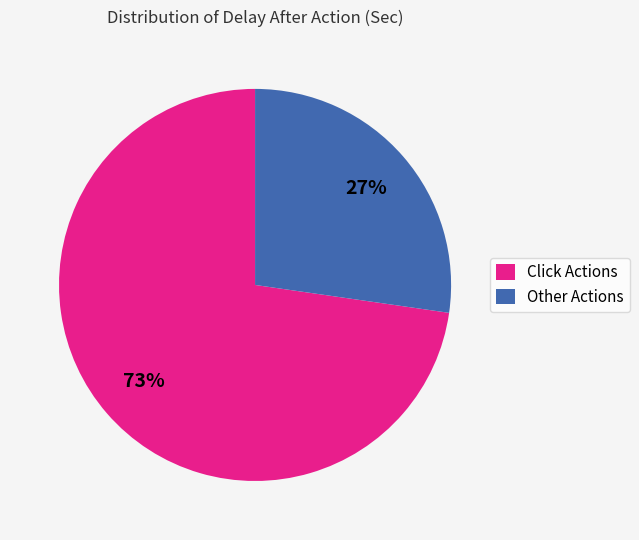

Does any single category account for the majority?

Yes